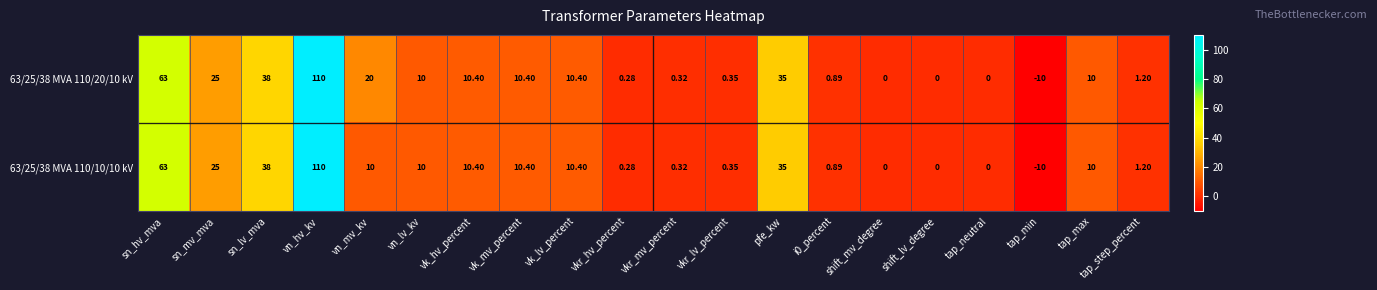

Where does the 63/25/38 MVA 110/10/10 kV series first go above 10?

sn_hv_mva